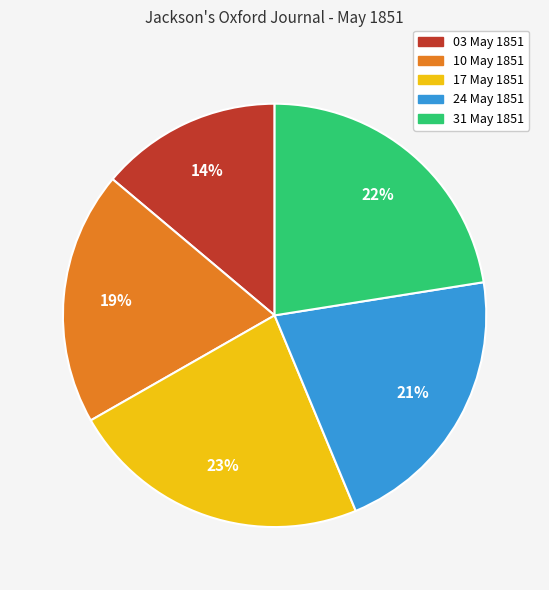

Does any single category account for the majority?

No